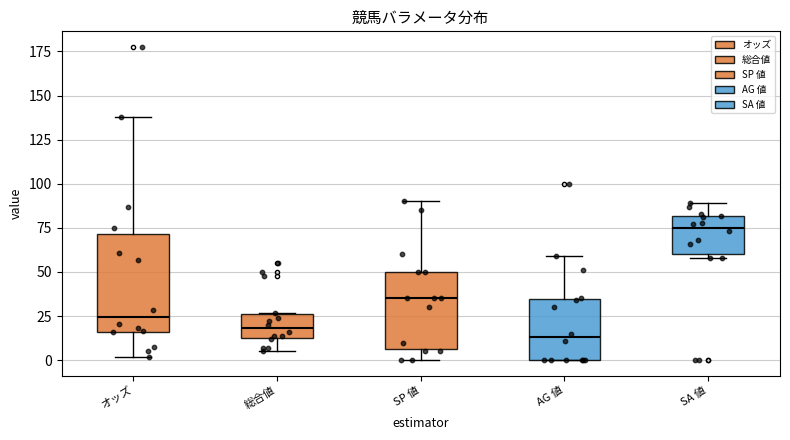

Reading left to right, read every box against the y-axis: the position of its median line, the range the box covers, and the ends of its whiskers. The values are not printed on the chart, so give them approximately, as read against the axis.

オッズ: median 25, box 15 to 70, whiskers 0 to 140
総合値: median 20, box 15 to 25, whiskers 5 to 25
SP 値: median 35, box 5 to 50, whiskers 0 to 90
AG 値: median 15, box 0 to 35, whiskers 0 to 60
SA 値: median 75, box 60 to 80, whiskers 60 (just below the box's lower edge) to 90